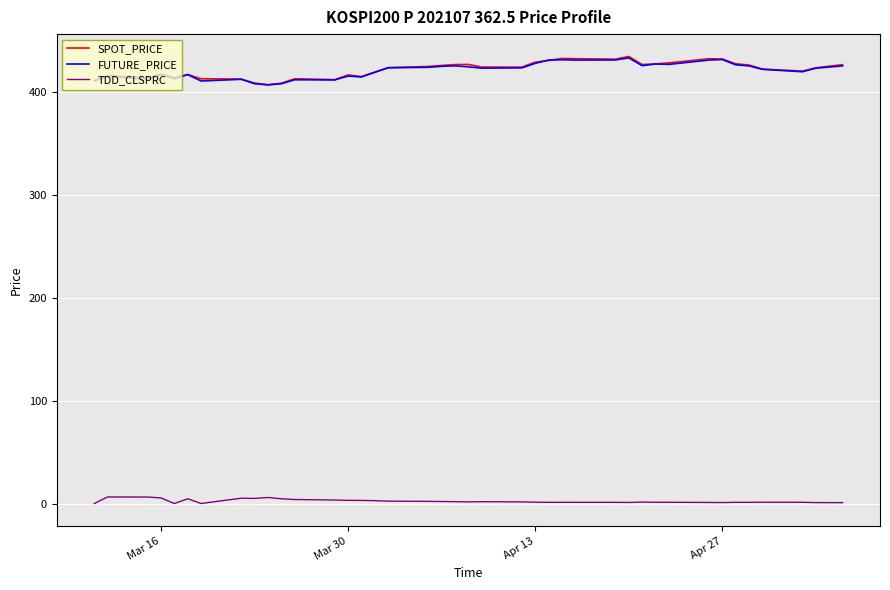

Which series ends up on top after the final intersection of SPOT_PRICE and FUTURE_PRICE?

SPOT_PRICE